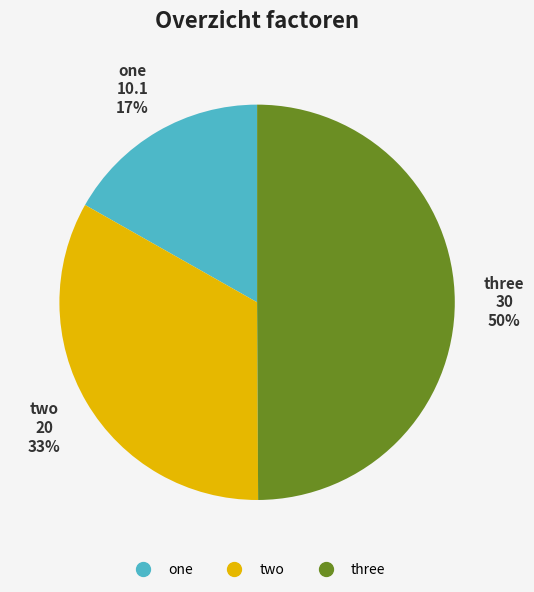

Which category has the biggest portion of the pie?

three